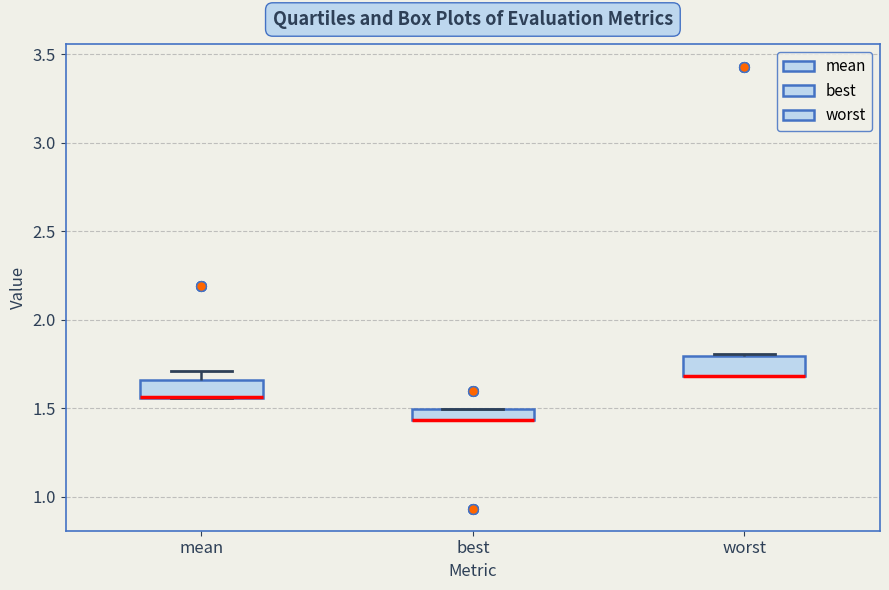

Where is the upper edge of the box for mean on the y-axis? The values are not printed on the chart, so give them approximately, as read against the axis.

1.65